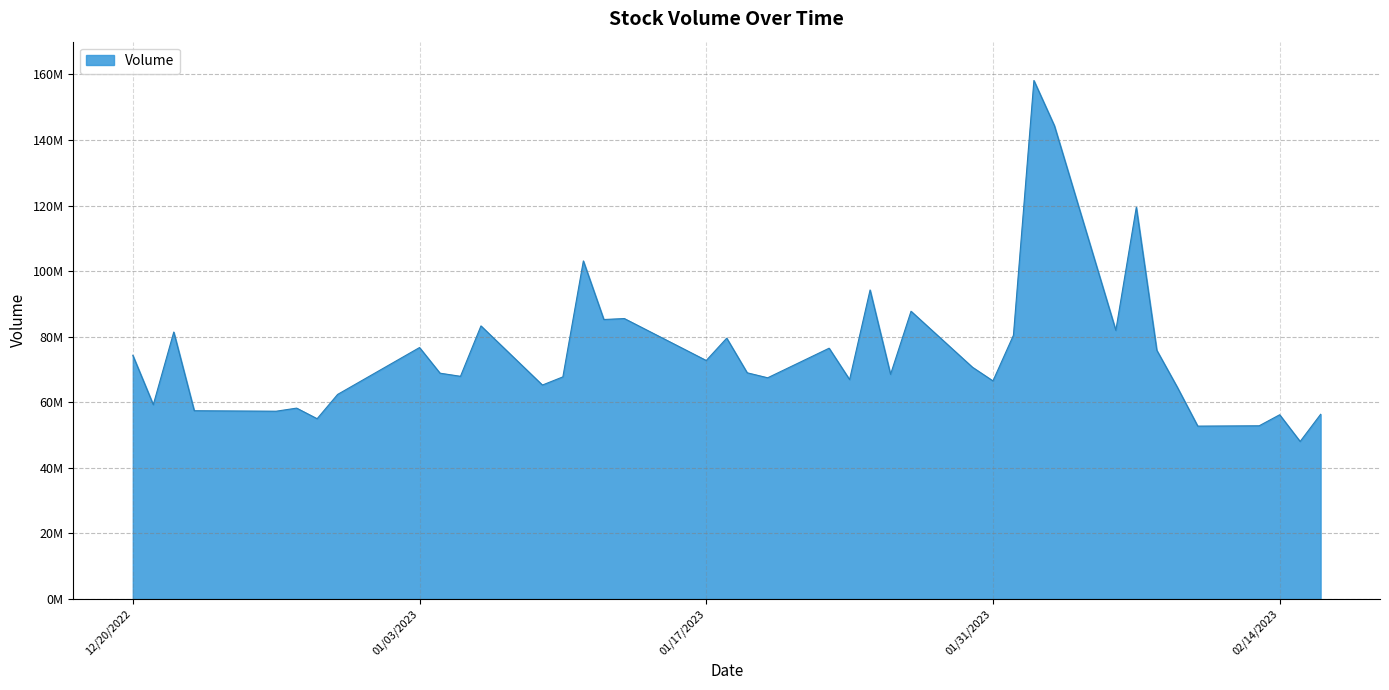

What is the average value?

75507312